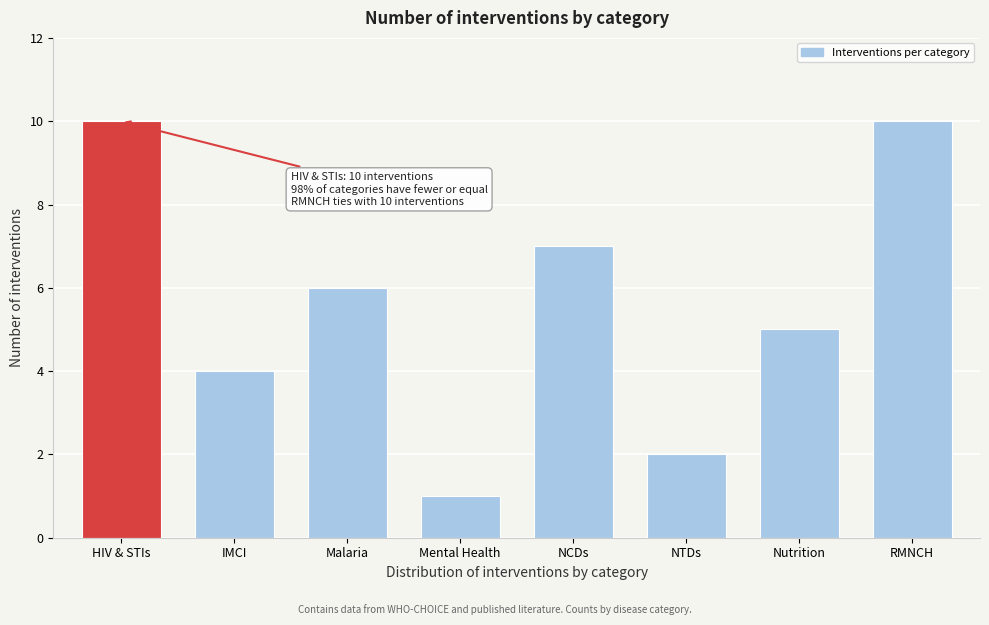

Reading left to right, list all the values displayed in this chart.

10	4	6	1	7	2	5	10